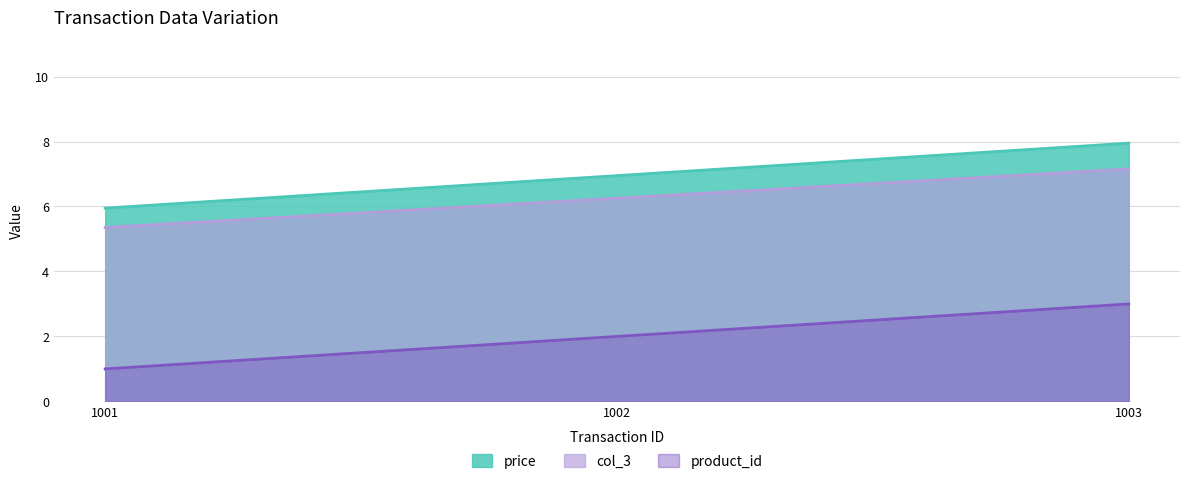

True or false: price has a value of 6.0 at 1001.

True